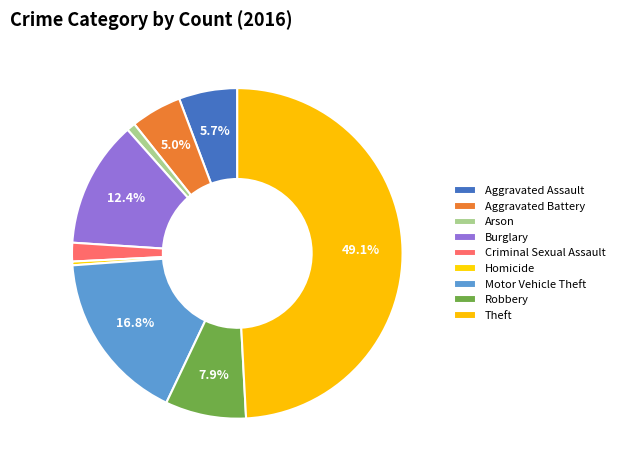

What is the ratio of the value at Motor Vehicle Theft to the value at Burglary?

1.4